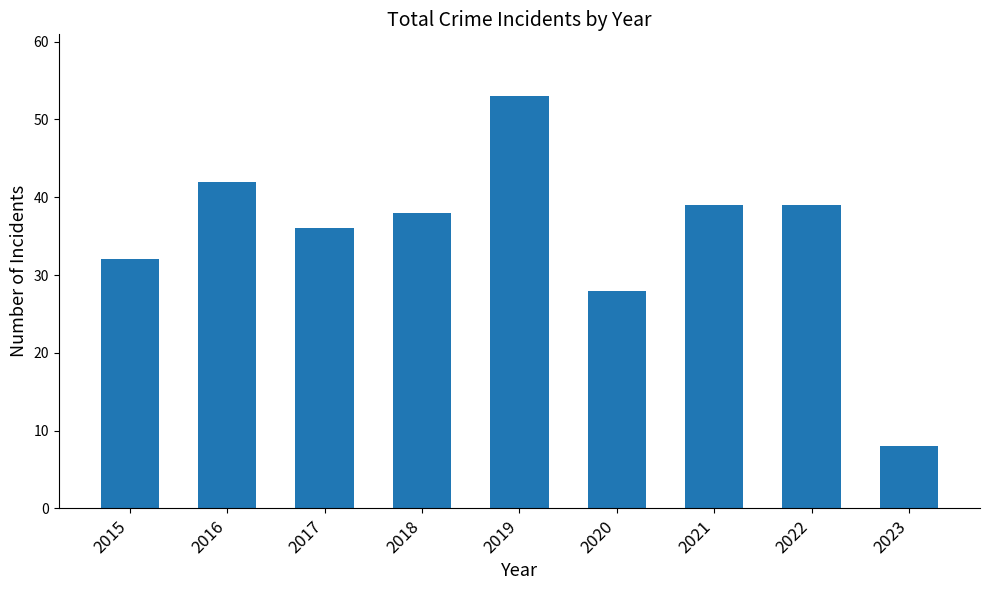

Is it true that the value at 2018 is 58?

False